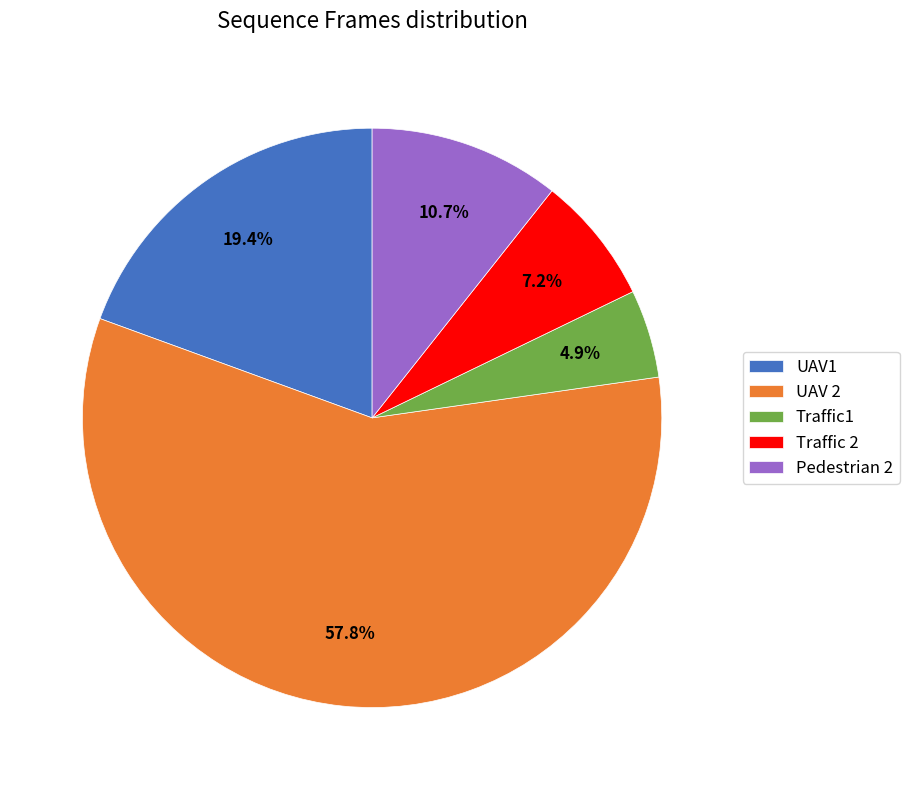

Rank the categories by value from highest to lowest.

UAV 2, UAV1, Pedestrian 2, Traffic 2, Traffic1